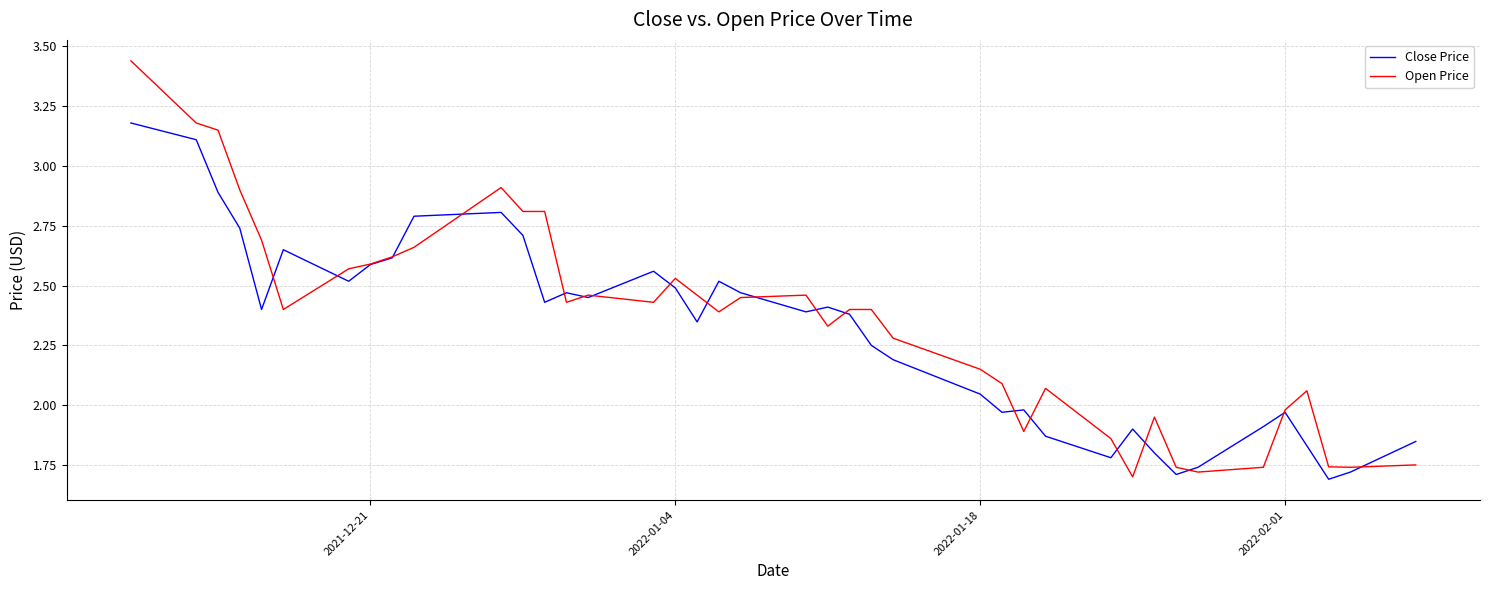

Rank the series by their maximum value, from highest to lowest.

Open Price, Close Price